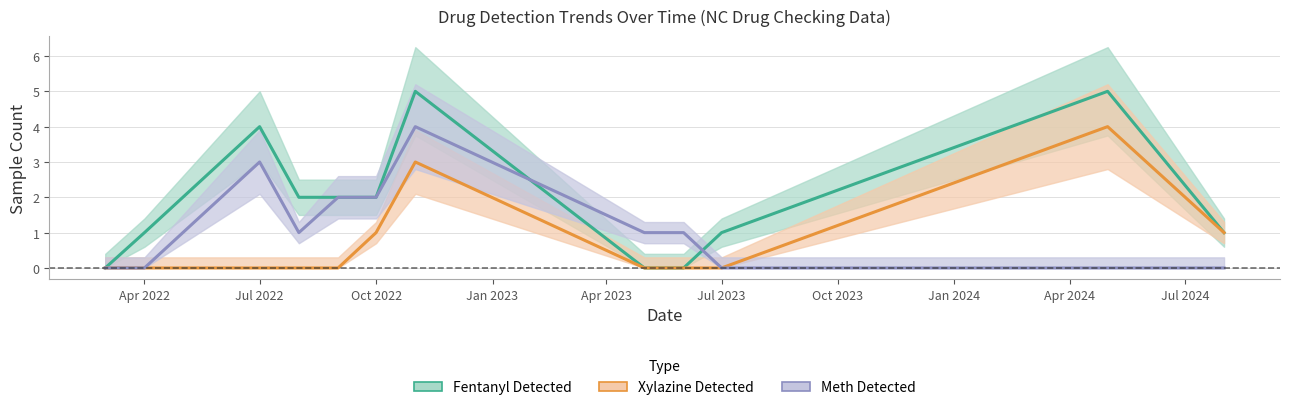

True or false: Meth Detected and Xylazine Detected cross at least once.

False